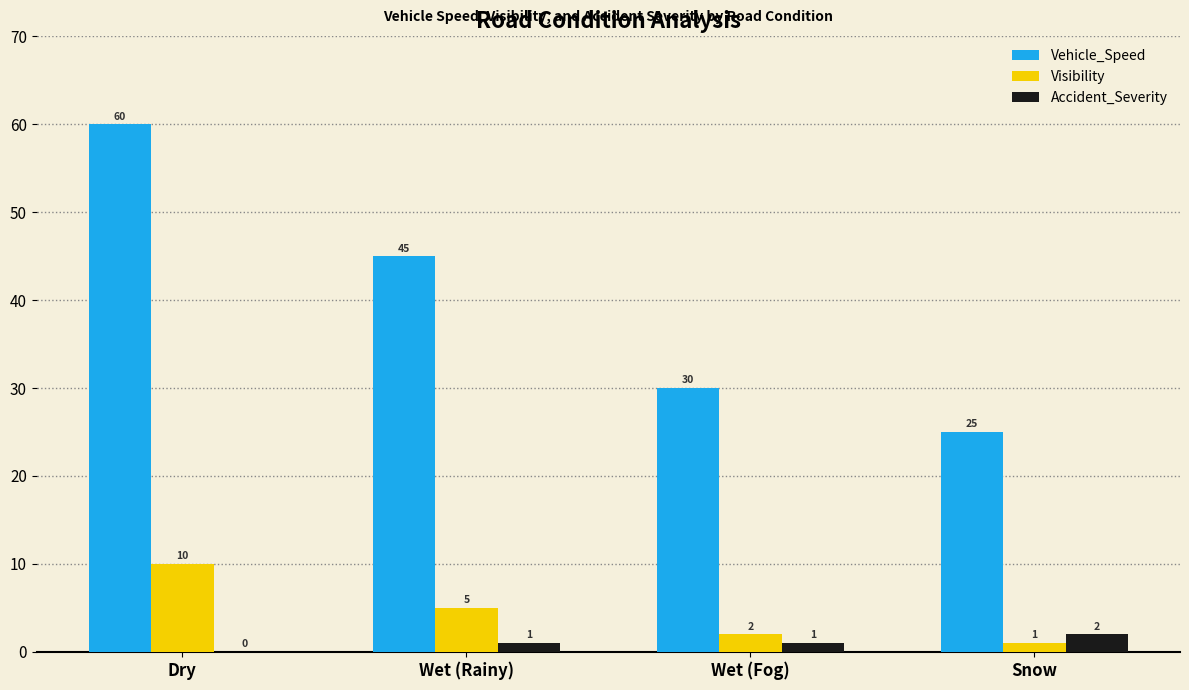

Between Dry and Wet (Rainy), which series saw the biggest shift?

Vehicle_Speed